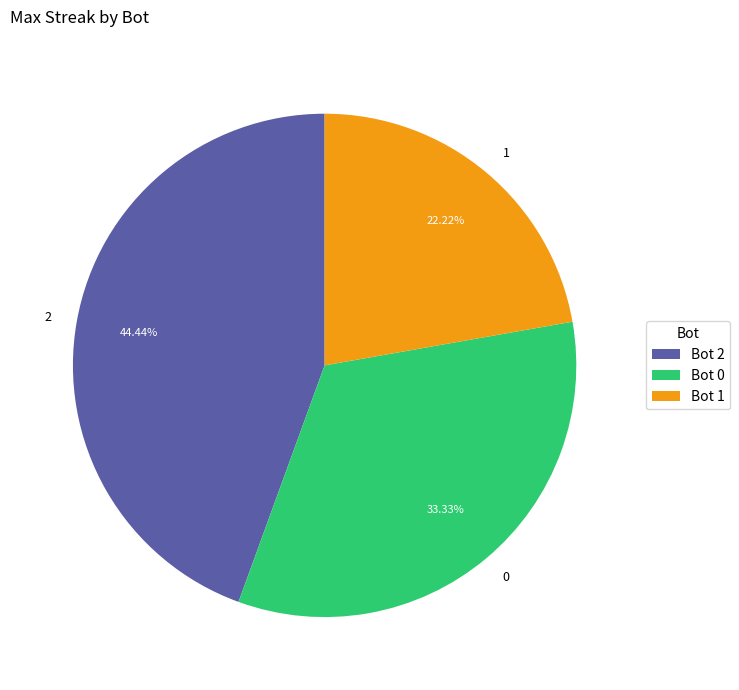

To the nearest percent, what percentage of the pie is 0?

33%